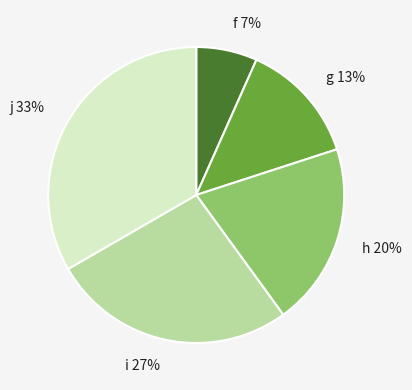

True or false: j accounts for 33% of the total.

True